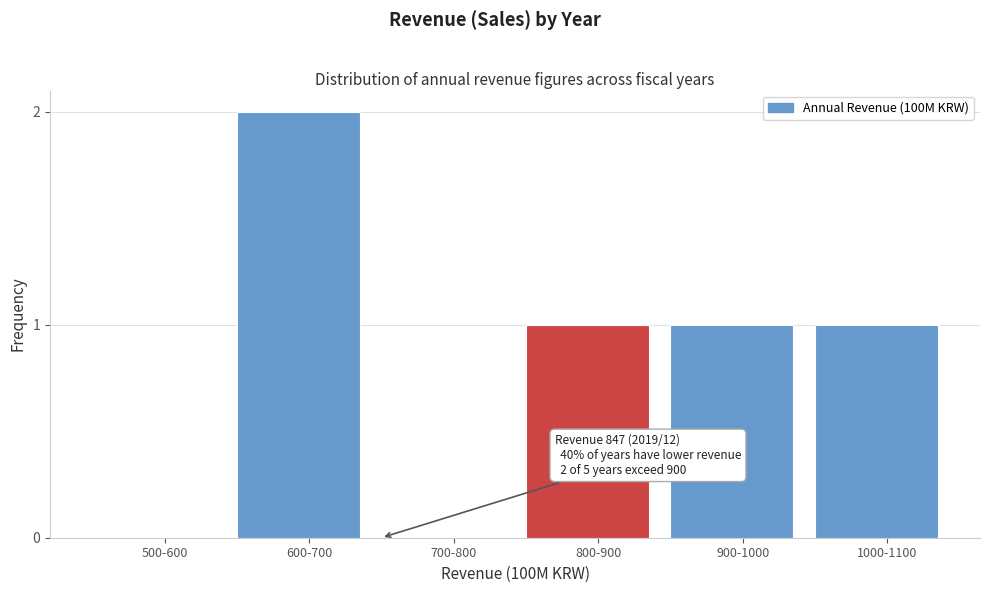

Reading left to right, what are all the values shown in this chart?

500-600=0	600-700=2	700-800=0	800-900=1	900-1000=1	1000-1100=1